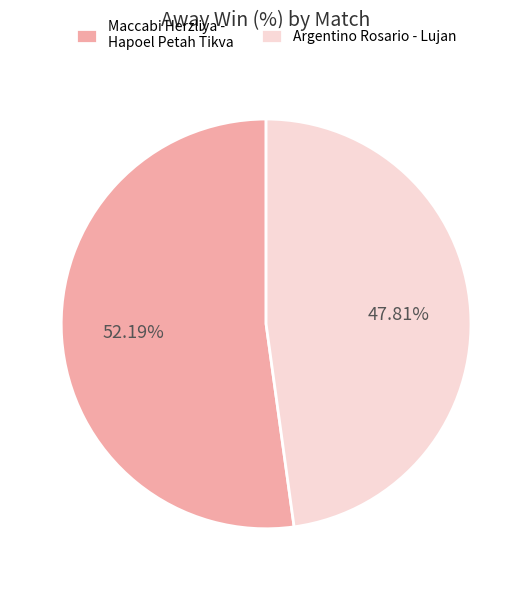

To the nearest percent, what portion does Argentino Rosario - Lujan represent?

48%